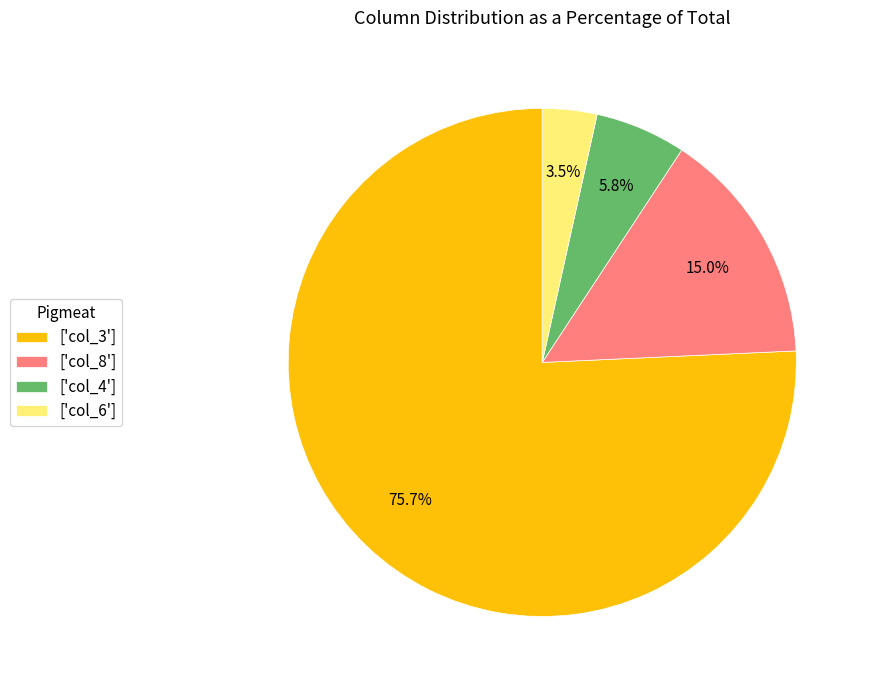

Which slice is the smallest?

['col_6']